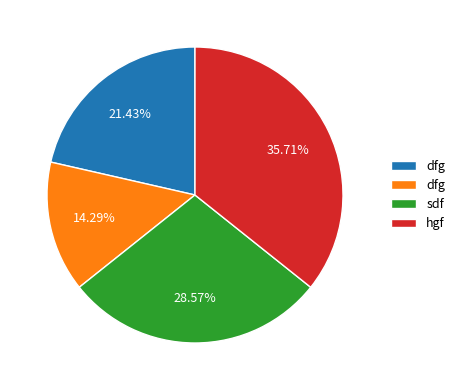

Is there a majority slice in this chart?

No